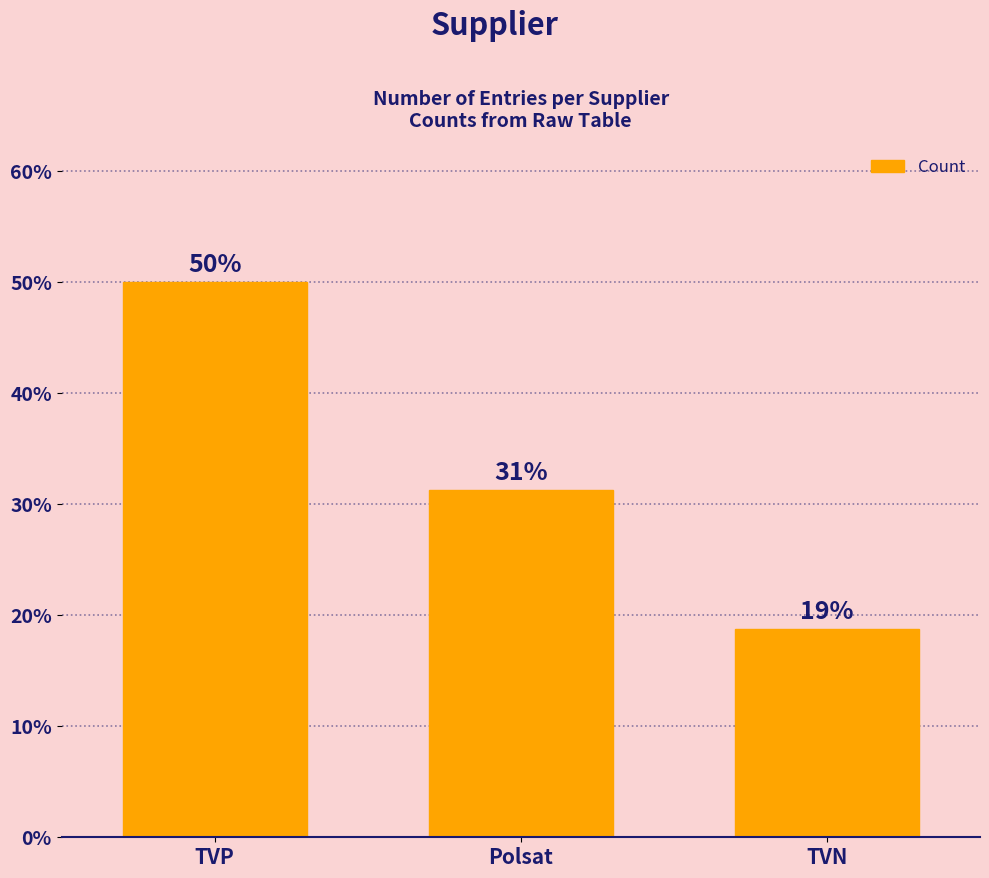

What is the label of the 3rd bar from the left?

TVN